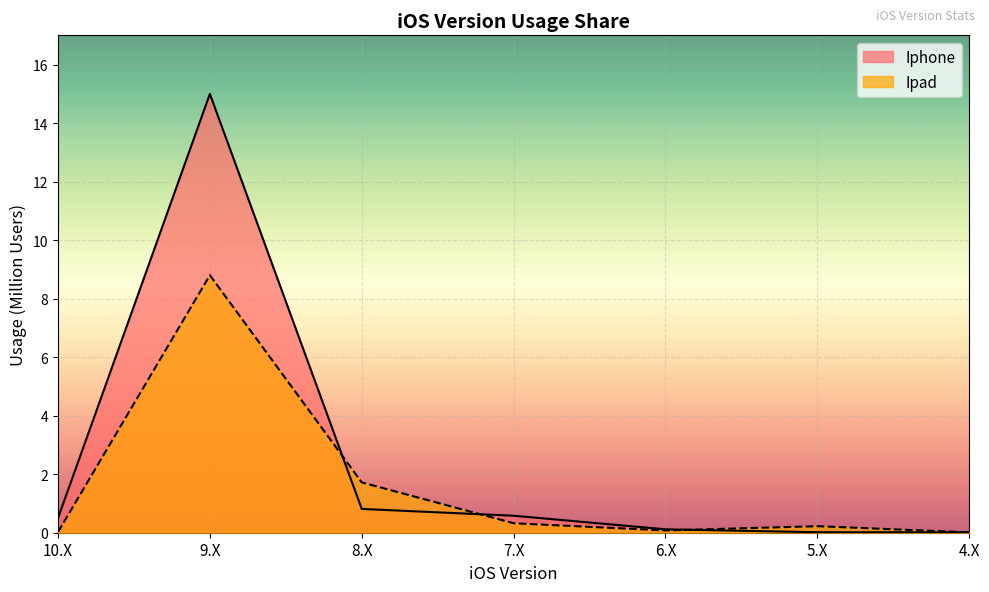

The value of Ipad at 10.X is 0.0. True or false?

True